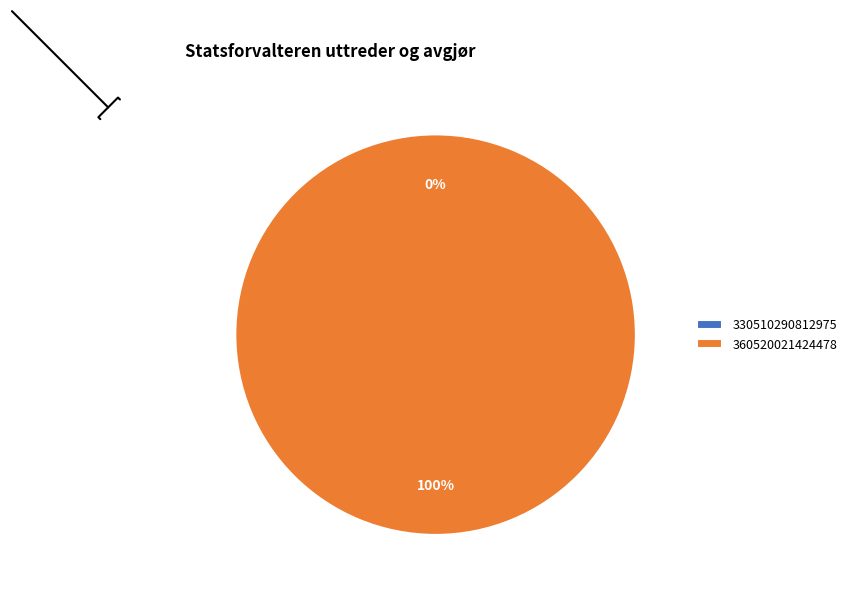

Rank the categories by value from highest to lowest.

360520021424478, 330510290812975